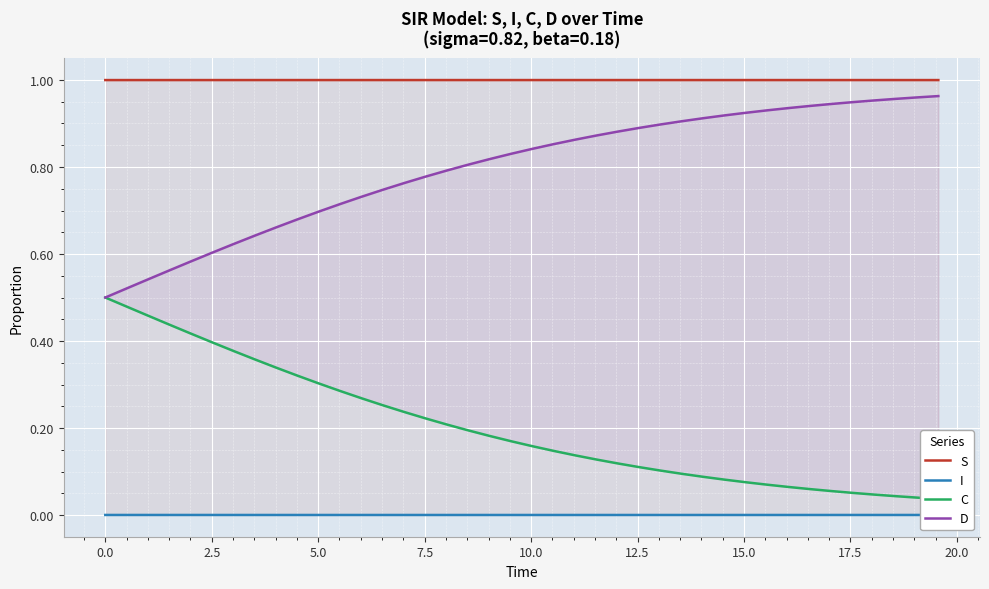

True or false: C and D intersect in this chart.

False